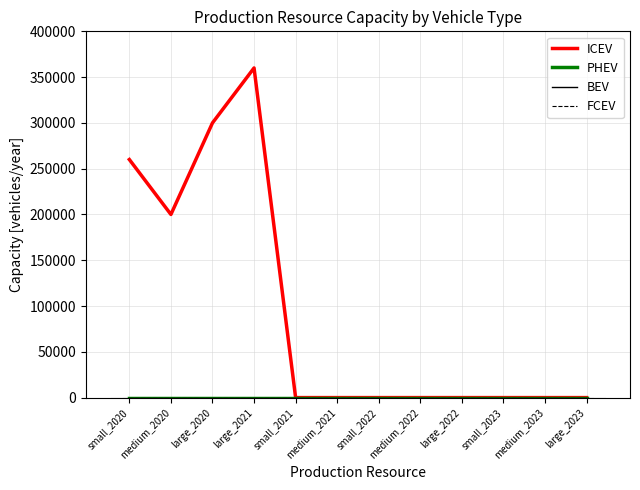

Between large_2020 and large_2021, which series saw the biggest shift?

ICEV